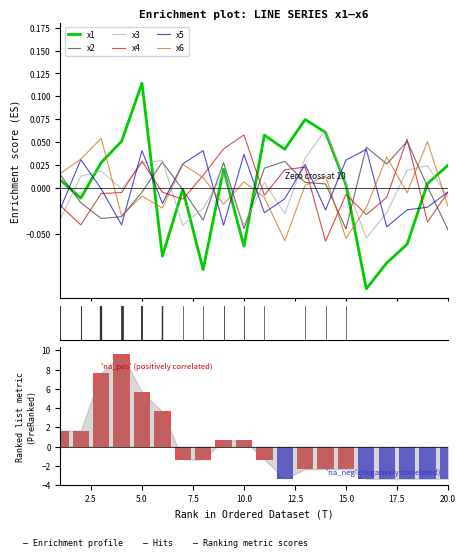

Rank the series by their maximum value, from highest to lowest.

x1, x3, x4, x6, x2, x5